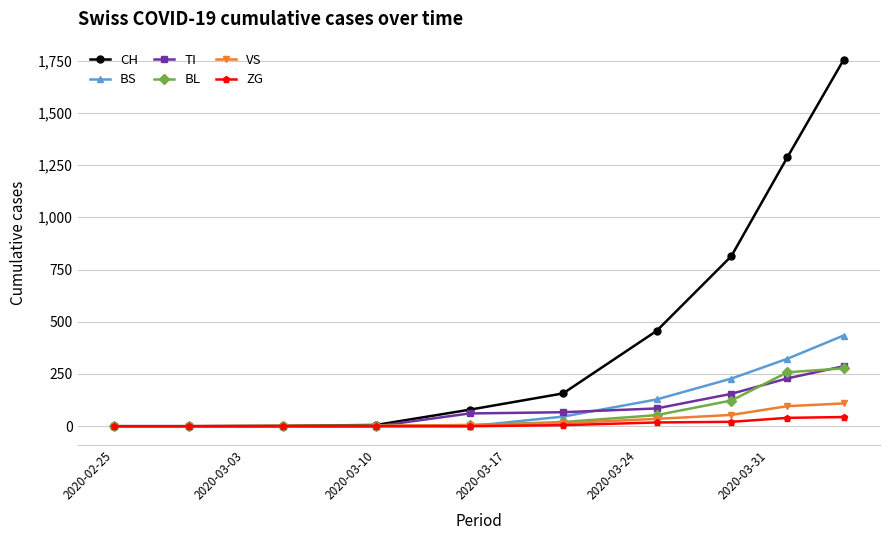

Is this an area chart (filled region under the line)?

No